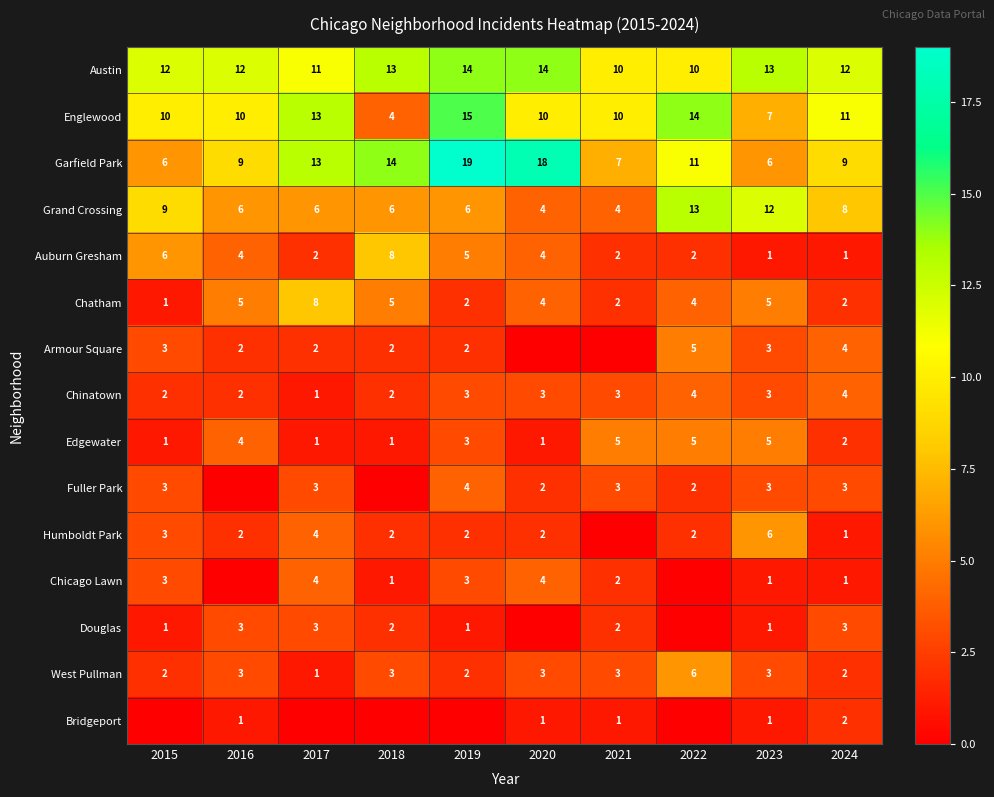

How many Auburn Gresham values are between 2 and 5?

6